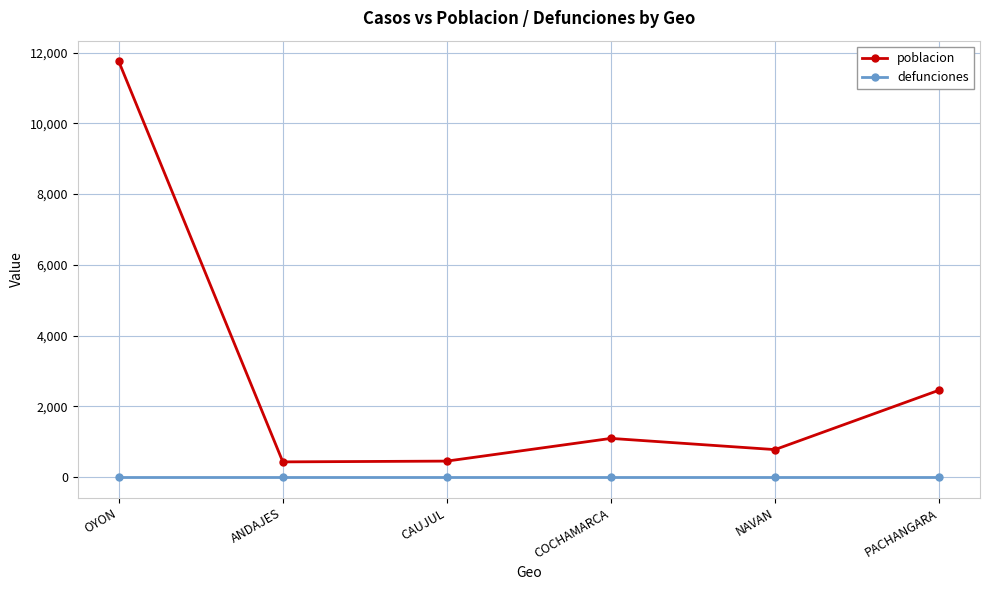

Rank the series by their maximum value, from lowest to highest.

defunciones, poblacion